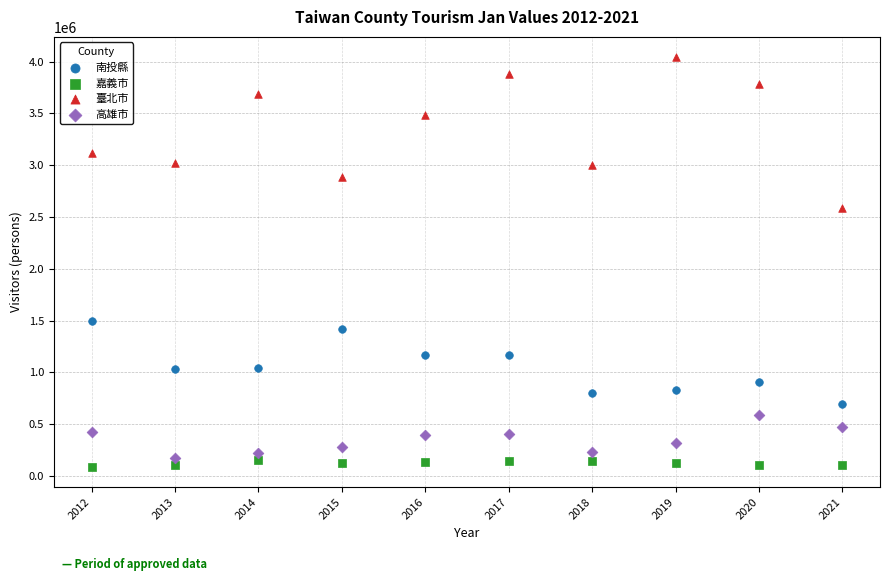

Across all series, what Y value is closest to 2066418?

2589712